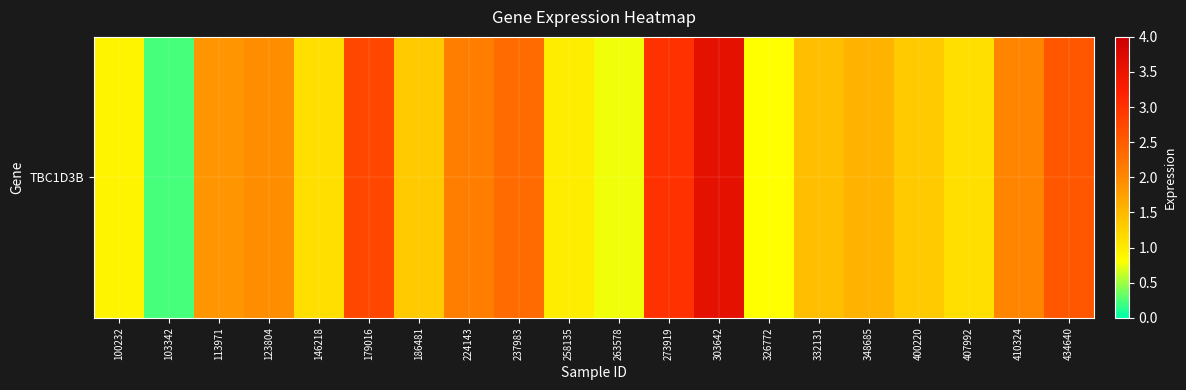

What is the change in value from 100232 to 263578?

-0.2